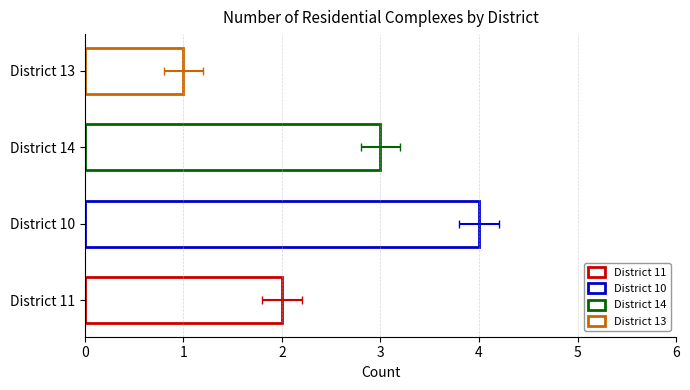

Is it true that the value at District 14 is 3?

True